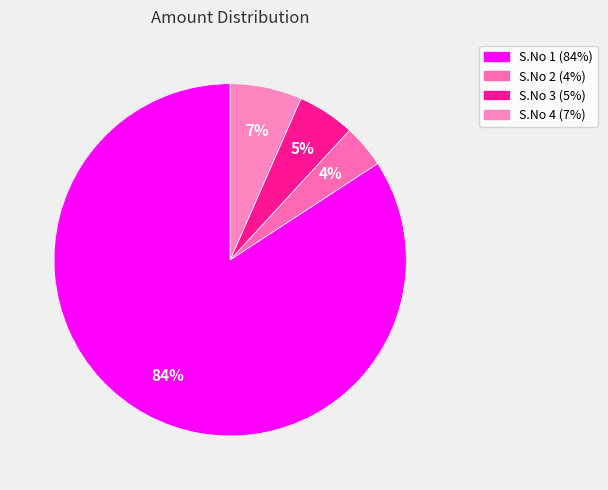

Which has a higher value, S.No 2 or S.No 1?

S.No 1